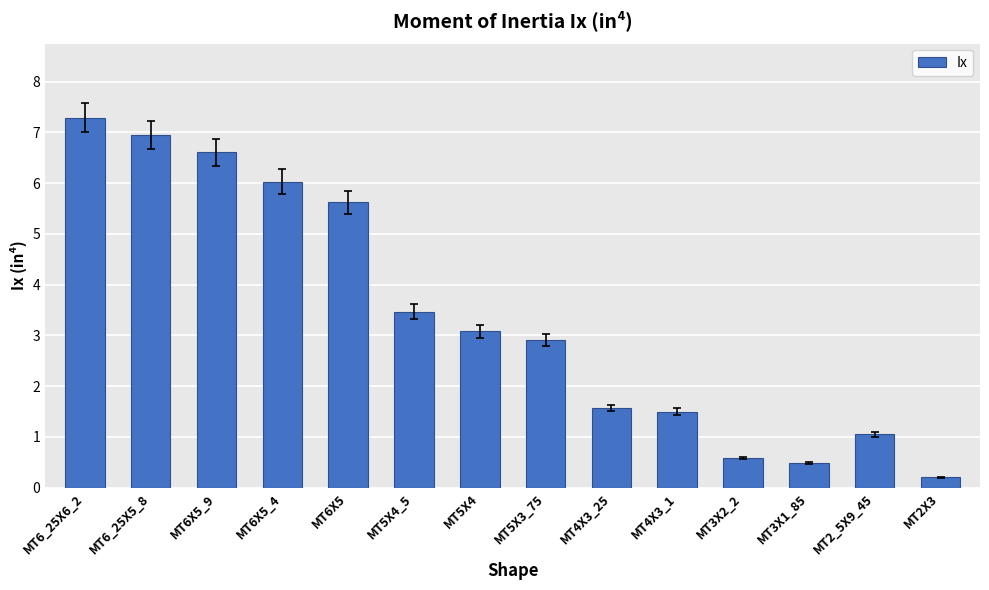

The value at MT5X4 is 1.5. True or false?

False